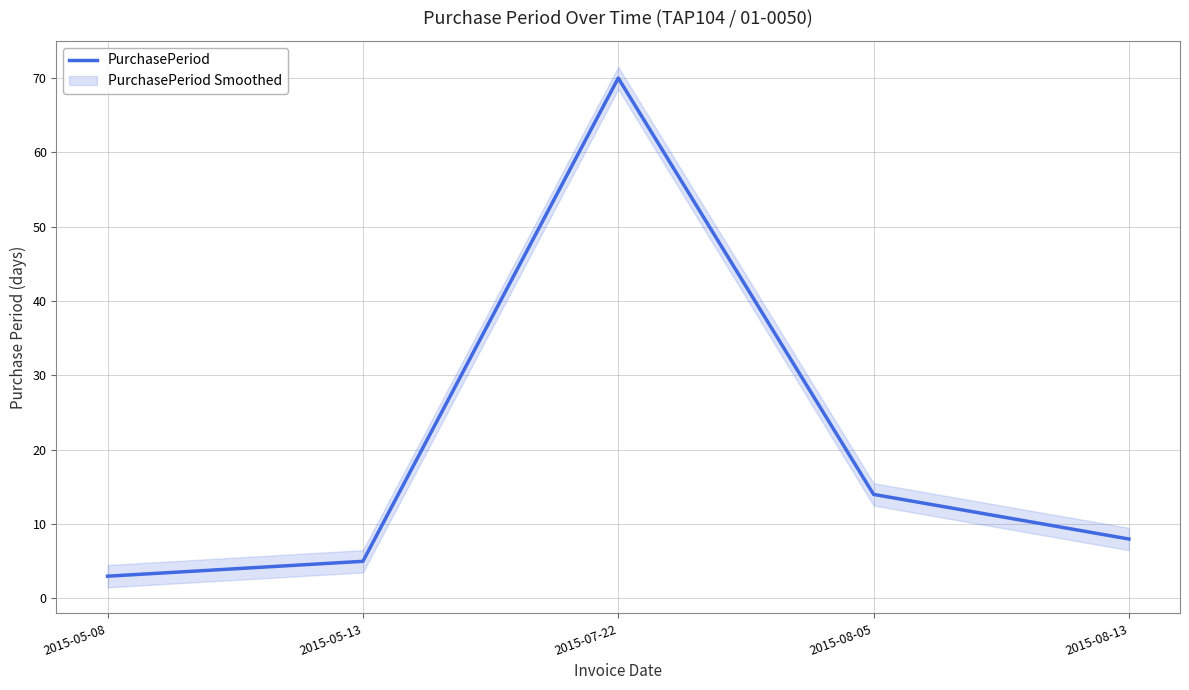

Reading right to left, list all the values displayed in this chart.

2015-08-13=8	2015-08-05=14	2015-07-22=70	2015-05-13=5	2015-05-08=3